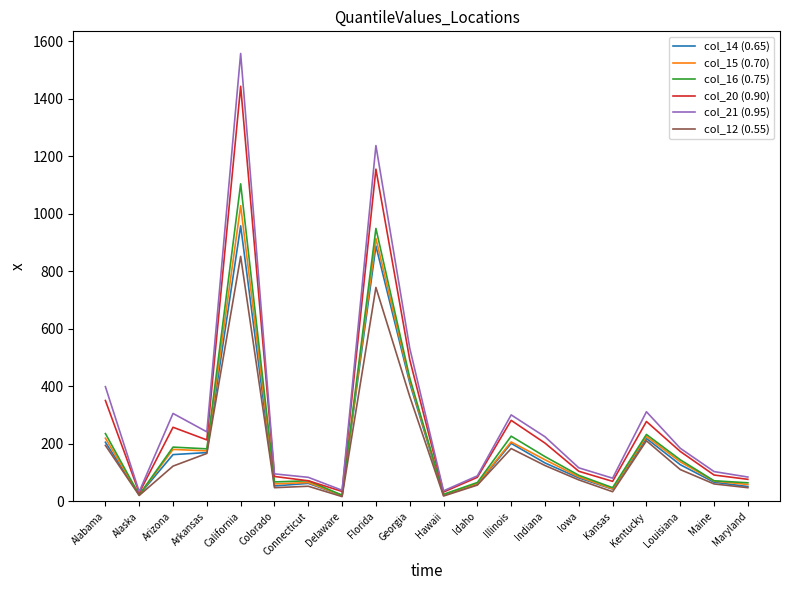

Is it true that col_20 (0.90) equals 30 at Alaska?

True